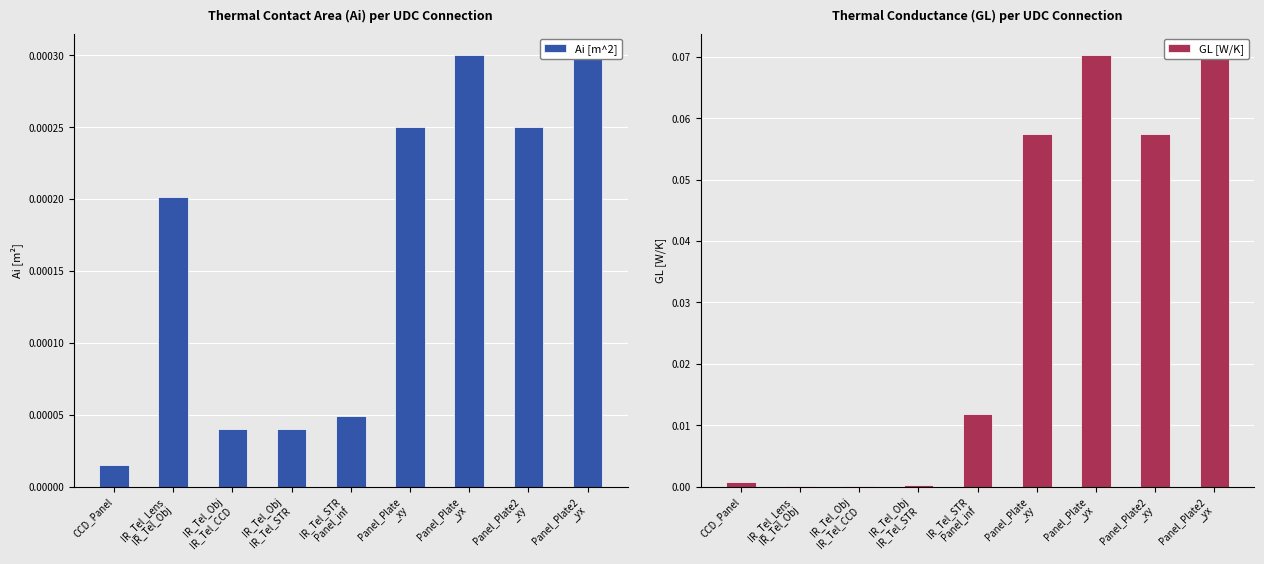

What is the label of the 3rd bar from the right?

Panel_Plate
_yx